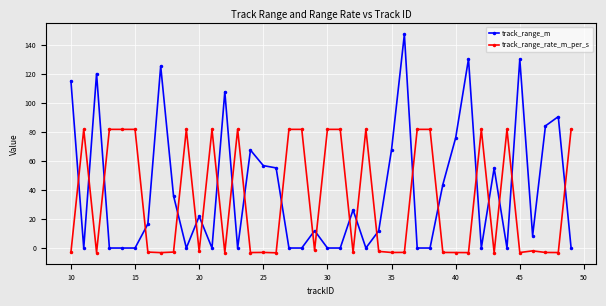

What is the maximum value shown in the chart?

147.5